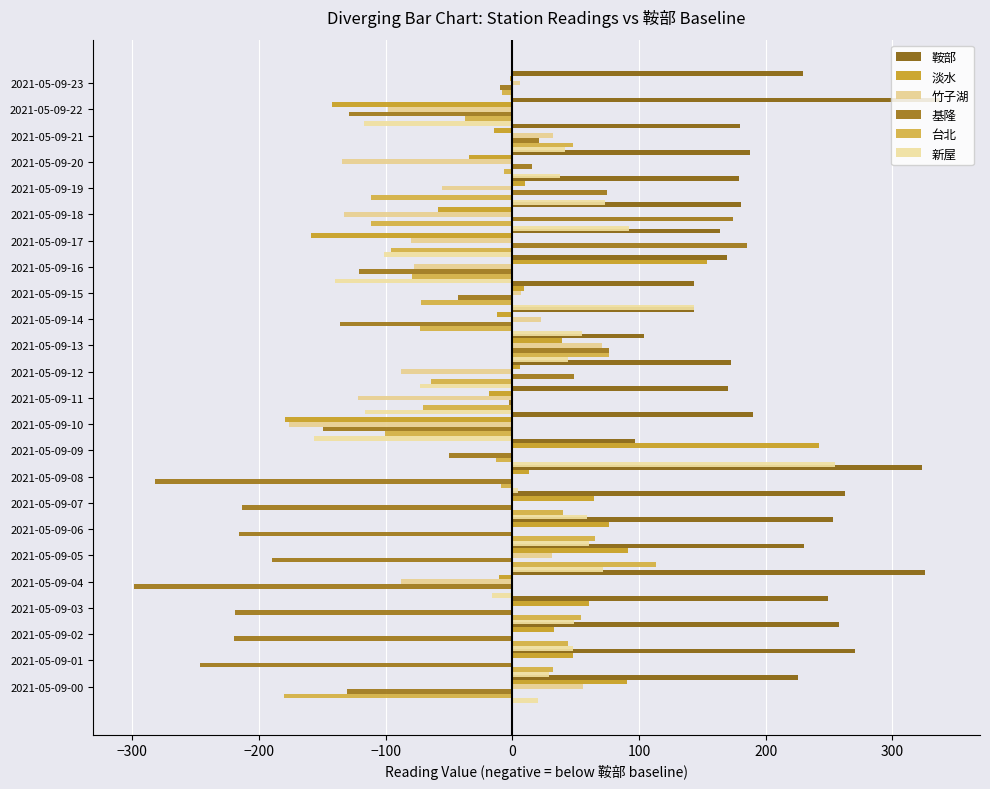

Which series has the widest spread of values?

基隆